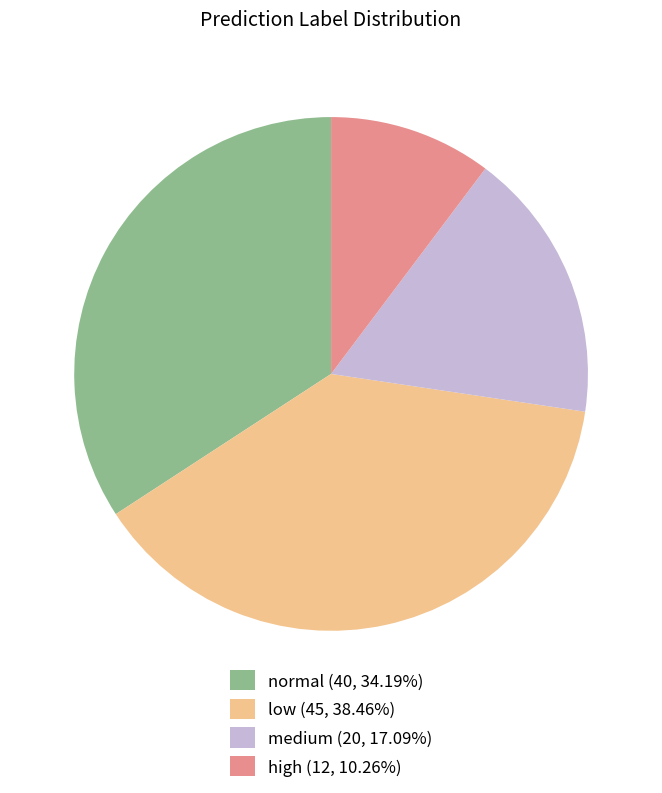

Combined, do high (12, 10.26%) and medium (20, 17.09%) account for over 50%?

No